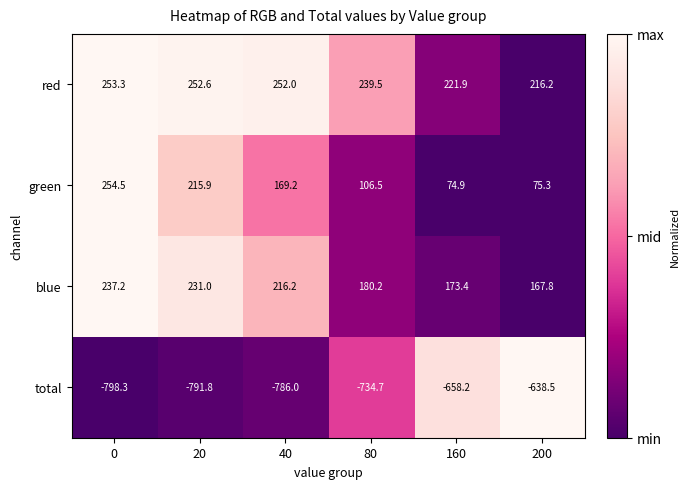

The blue series shows 180.2 at 80. True or false?

True